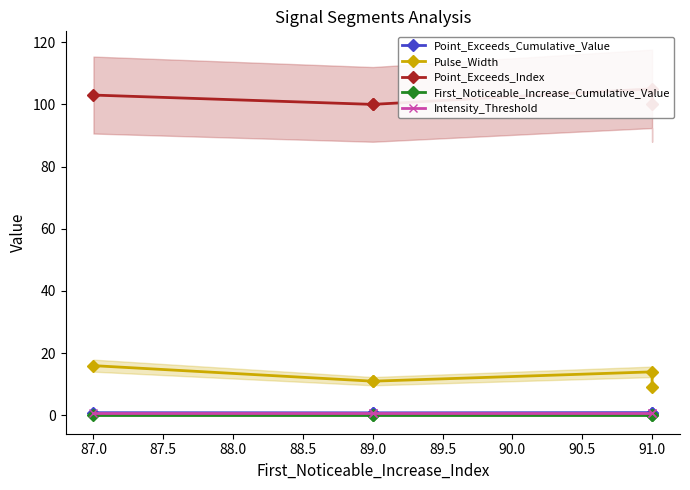

Rank the series at 87.0 from lowest to highest value.

First_Noticeable_Increase_Cumulative_Value, Intensity_Threshold, Point_Exceeds_Cumulative_Value, Pulse_Width, Point_Exceeds_Index